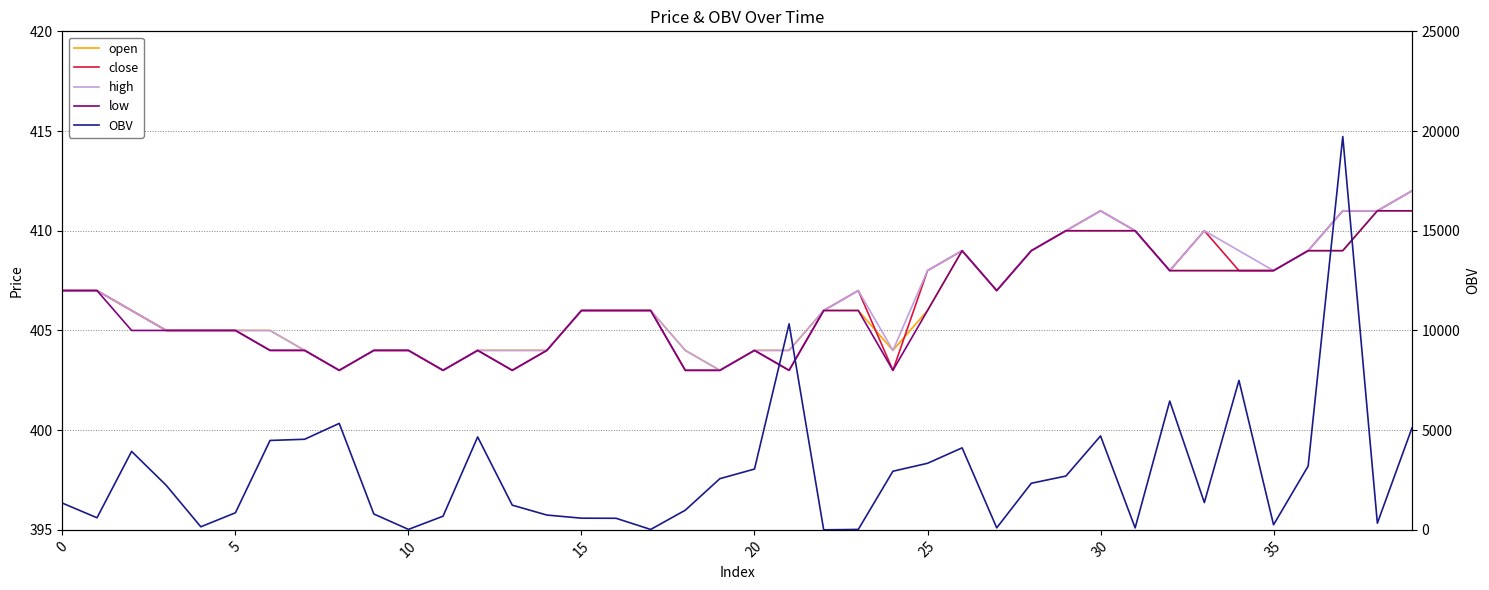

Which has a higher value, 39 or 33?

39